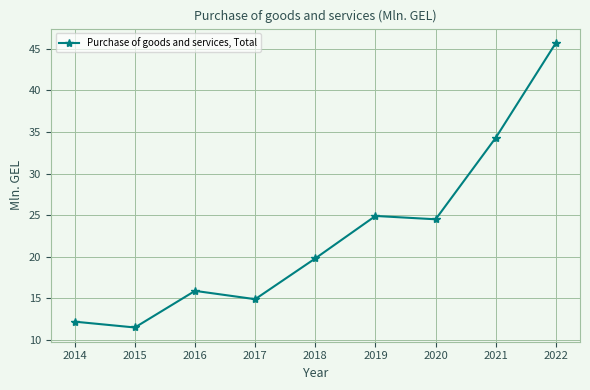

How many distinct data groups are displayed?

1